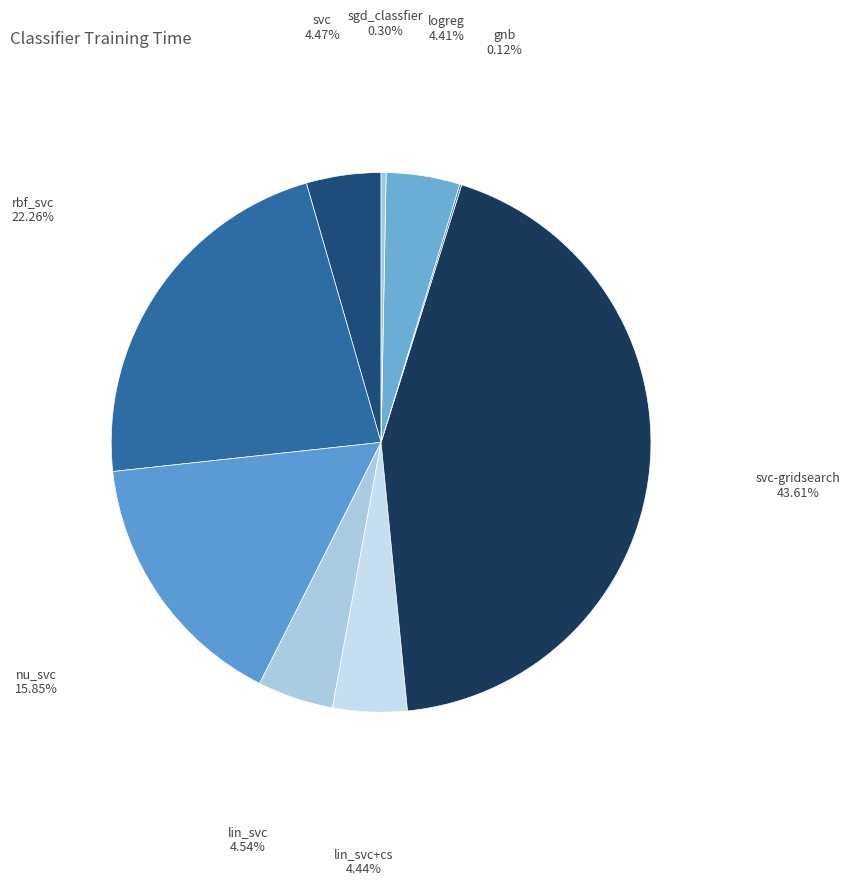

Rank the categories by value from highest to lowest.

svc-gridsearch, rbf_svc, nu_svc, lin_svc, svc, lin_svc+cs, logreg, sgd_classfier, gnb